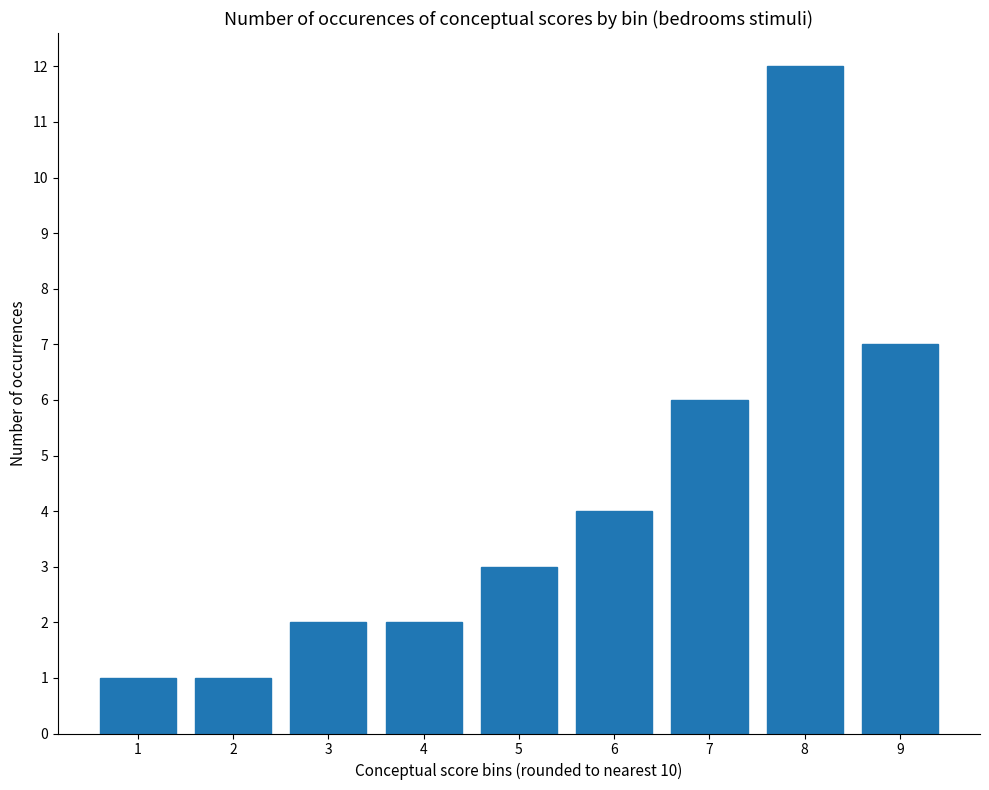

True or false: the data shows 12 at 8.

True